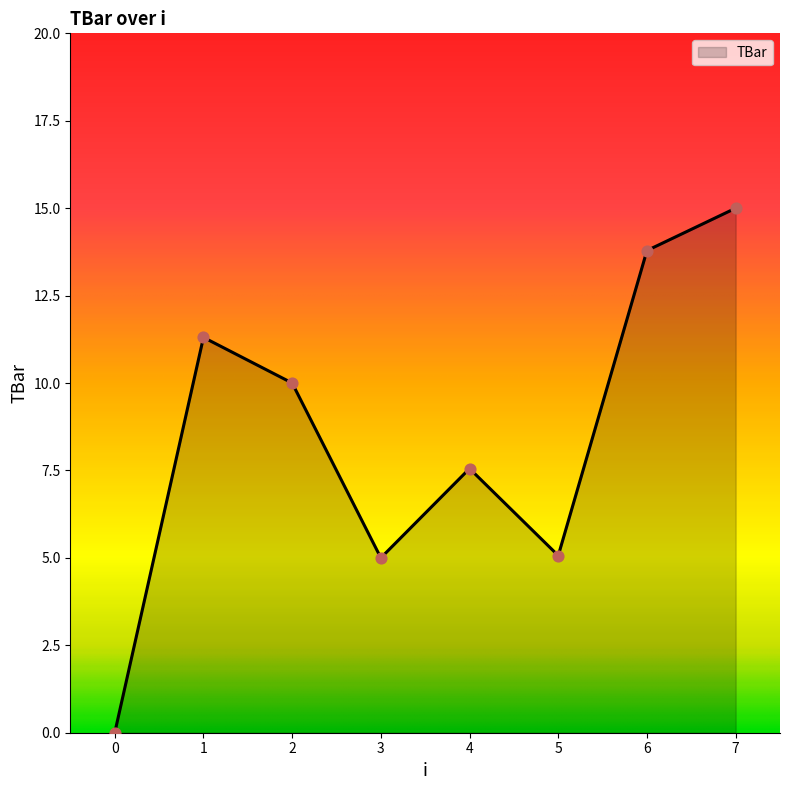

What is the ratio of the value at 4 to the value at 2?

0.8